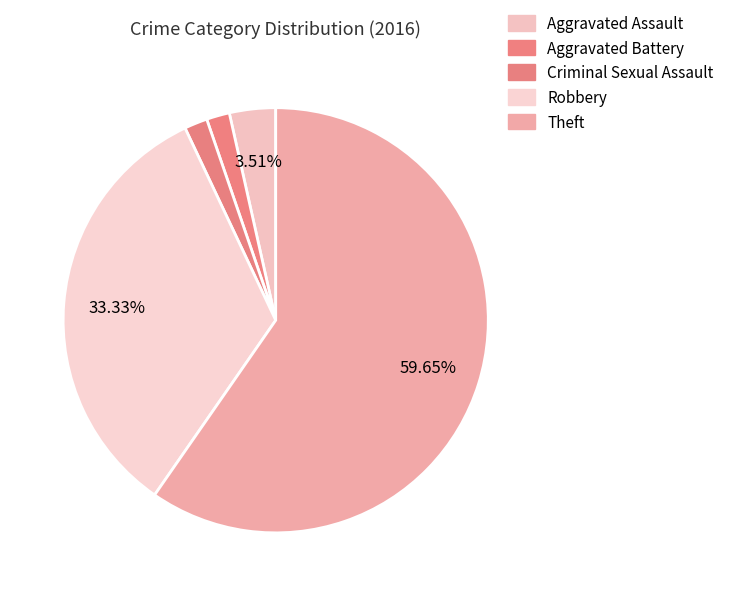

How many segments does this pie chart have?

5